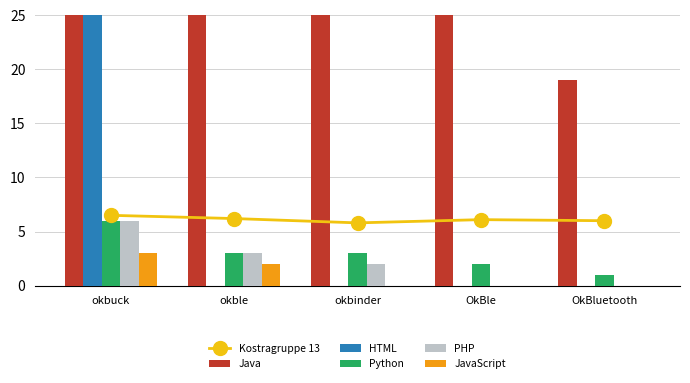

True or false: HTML has a value of 0.0 at OkBle.

True